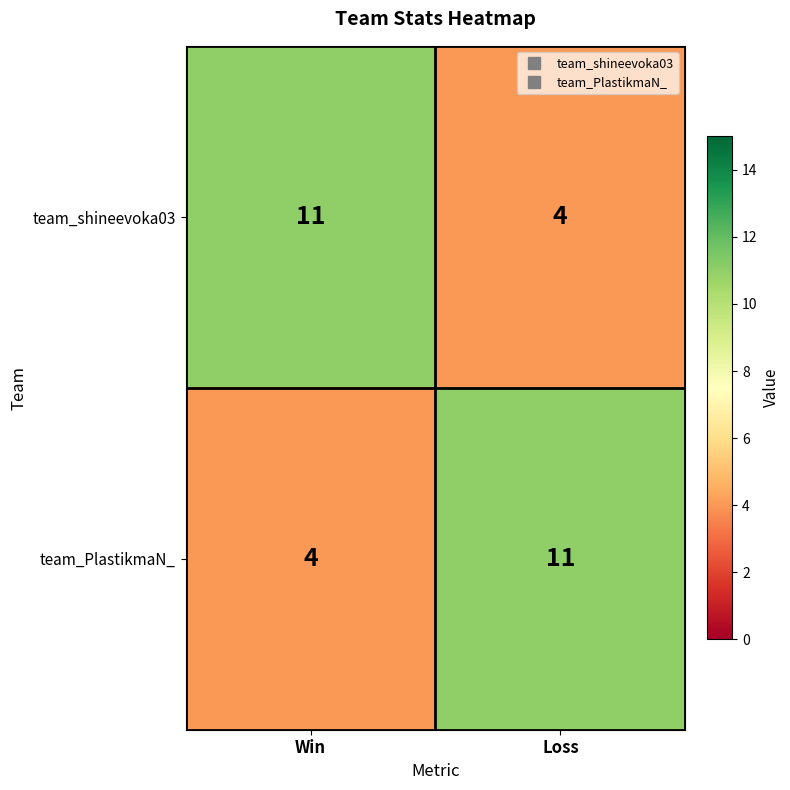

Rank the categories by team_PlastikmaN_ value from highest to lowest.

Loss, Win